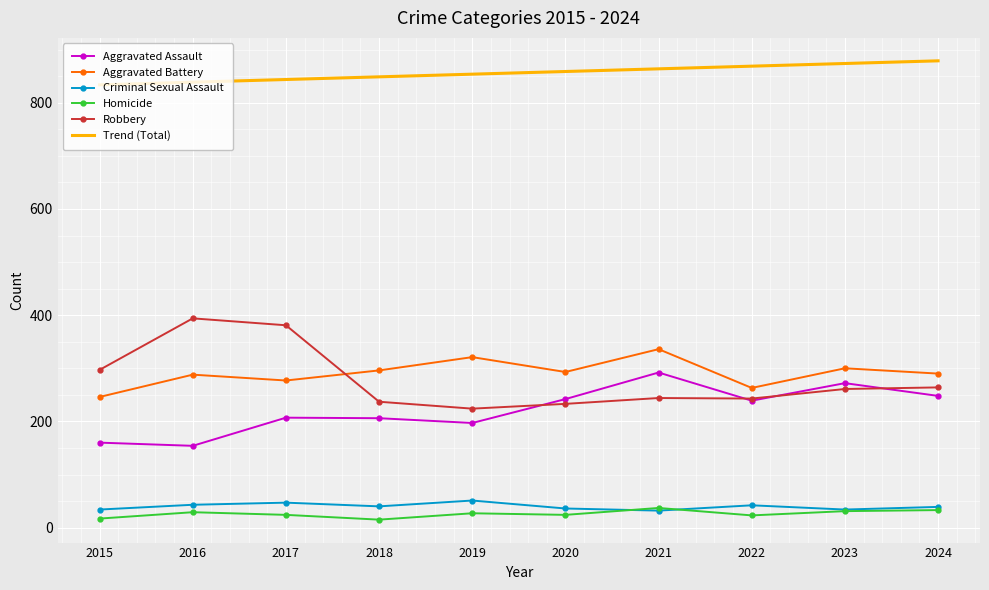

Which series has the largest total across all categories?

Trend (Total)